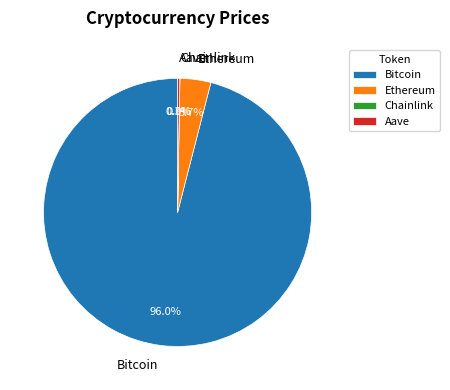

Which category accounts for the majority?

Bitcoin